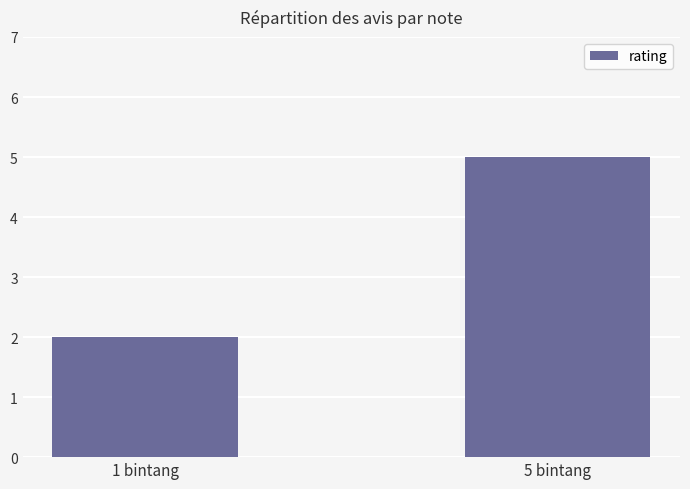

Rank the categories by value from highest to lowest.

5 bintang, 1 bintang